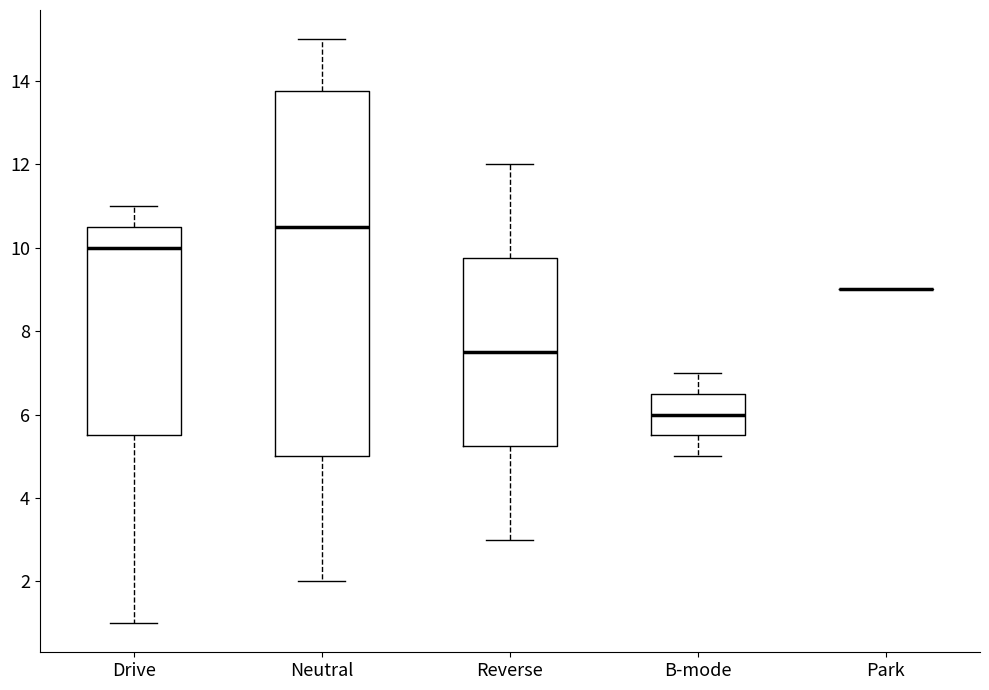

Reading left to right, read every box against the y-axis: the position of its median line, the range the box covers, and the ends of its whiskers. The values are not printed on the chart, so give them approximately, as read against the axis.

Drive: median 10.0, box 5.6 to 10.6, whiskers 1.0 to 11.0
Neutral: median 10.6, box 5.0 to 13.8, whiskers 2.0 to 15.0
Reverse: median 7.6, box 5.2 to 9.8, whiskers 3.0 to 12.0
B-mode: median 6.0, box 5.6 to 6.6, whiskers 5.0 to 7.0
Park: box collapsed to a line at 9.0, whiskers 9.0 to 9.0